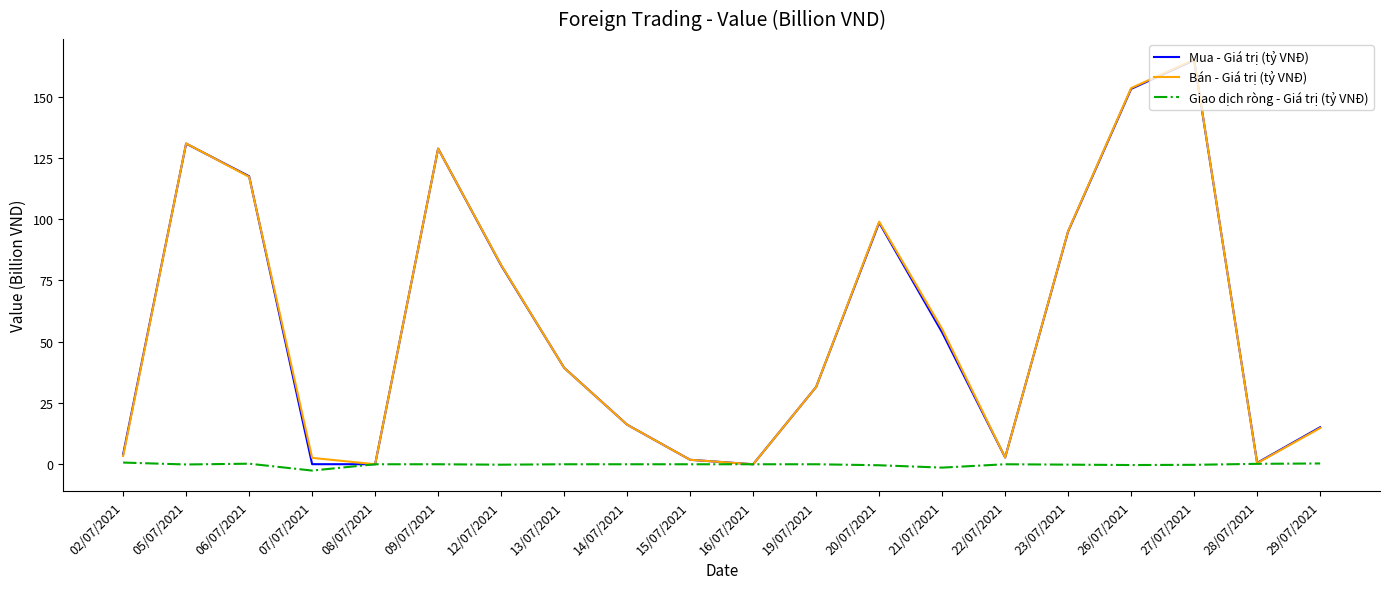

The Giao dịch ròng - Giá trị (tỷ VNĐ) series shows 0.0 at 13/07/2021. True or false?

True